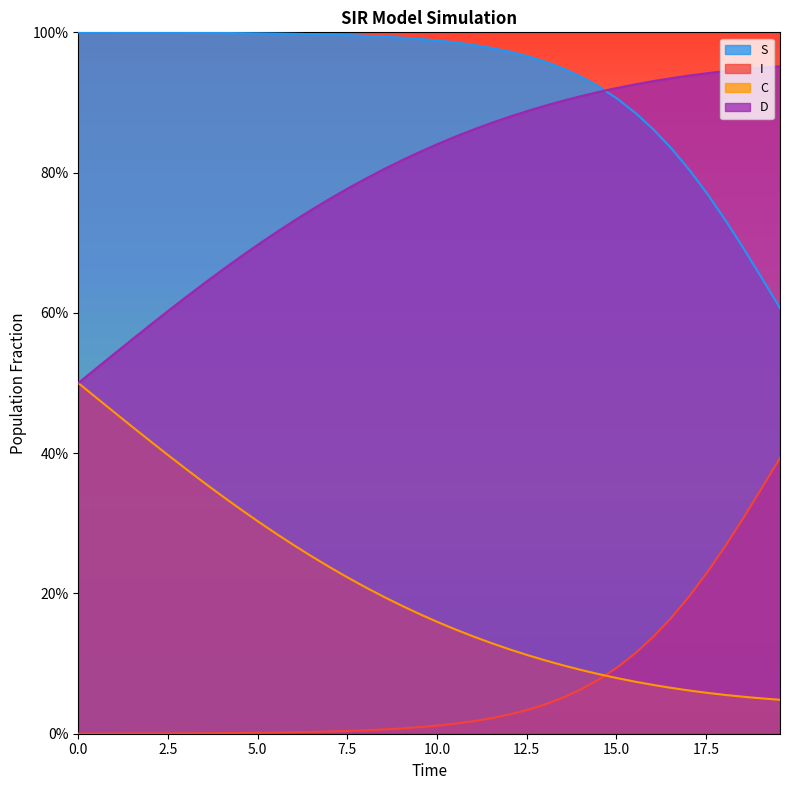

What is the value of the S point at the 29th from the left?

0.9